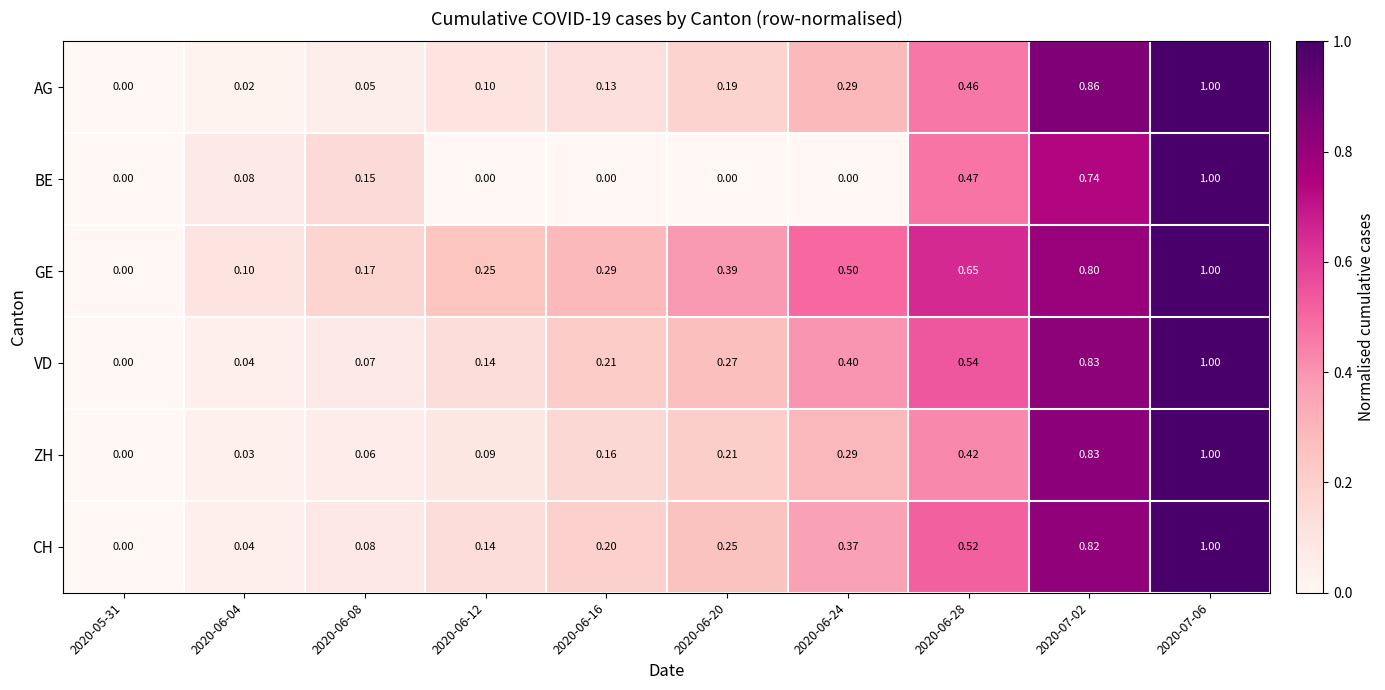

Which series has the largest total across all categories?

GE